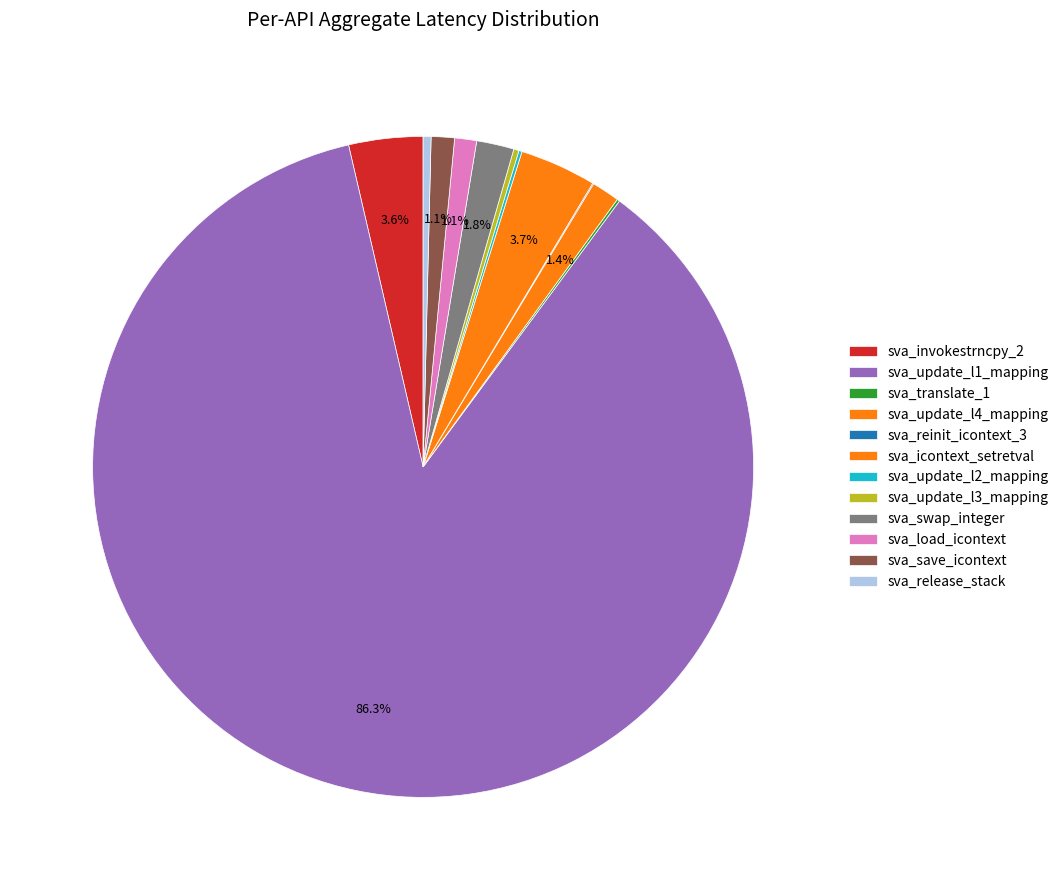

Is there a majority slice in this chart?

Yes